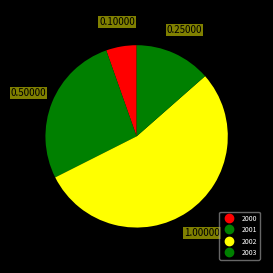

Which slice is the largest?

2002